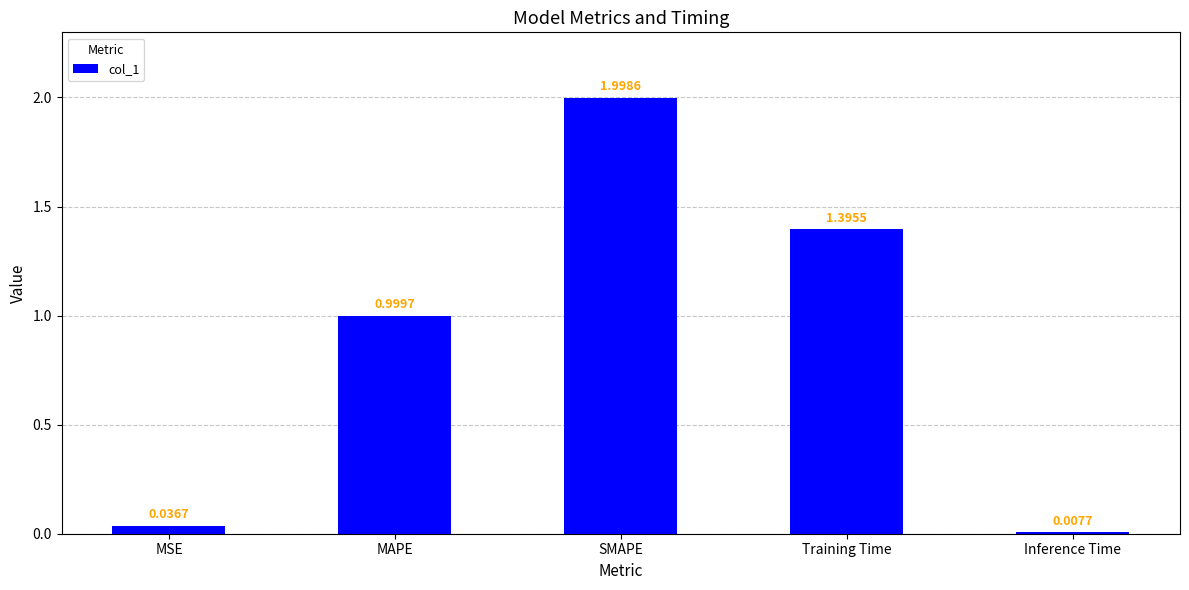

What is the sum of all values?

4.4